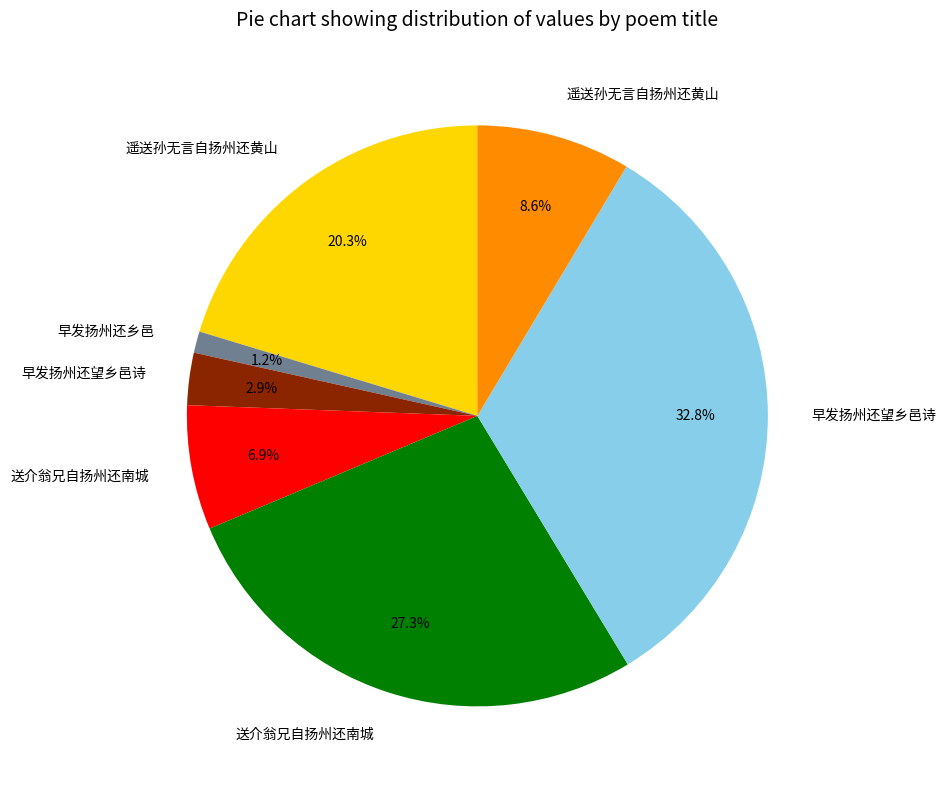

Is there any slice that represents more than half of the pie?

No